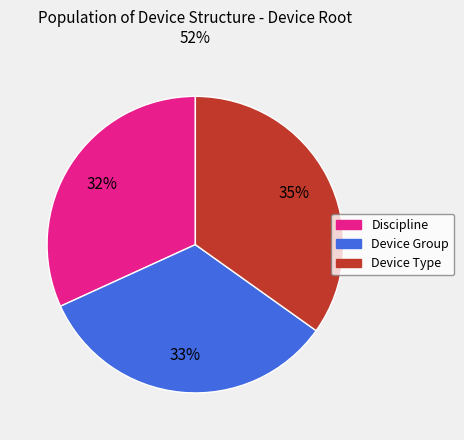

Which slice is the smallest?

Discipline